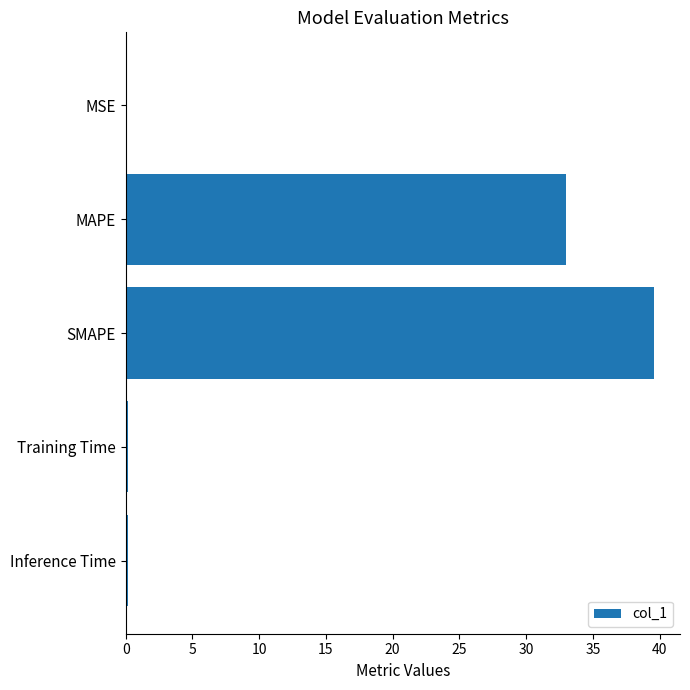

What value does the data have at SMAPE?

39.5